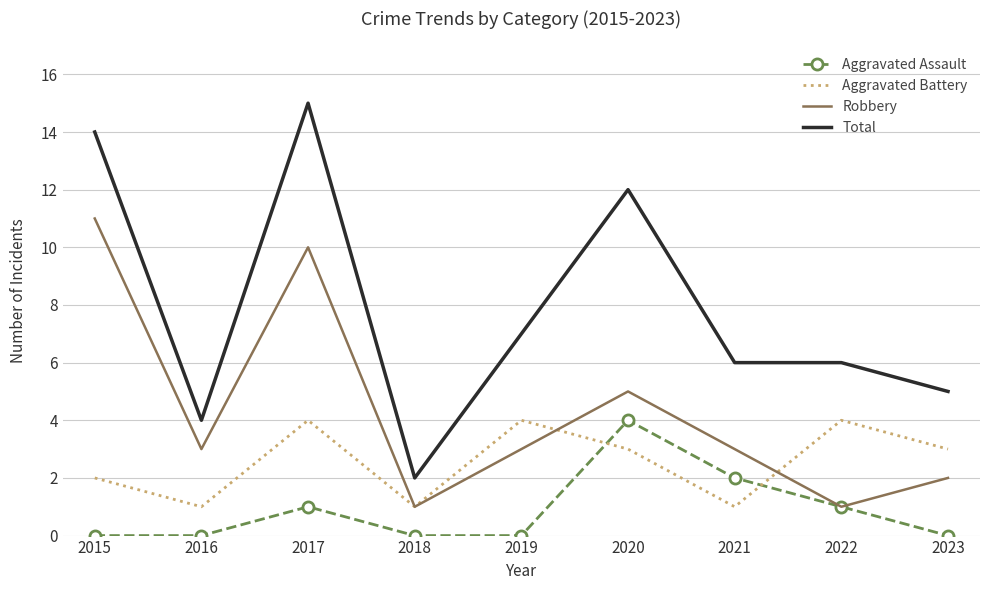

True or false: Total and Aggravated Battery cross at least once.

False